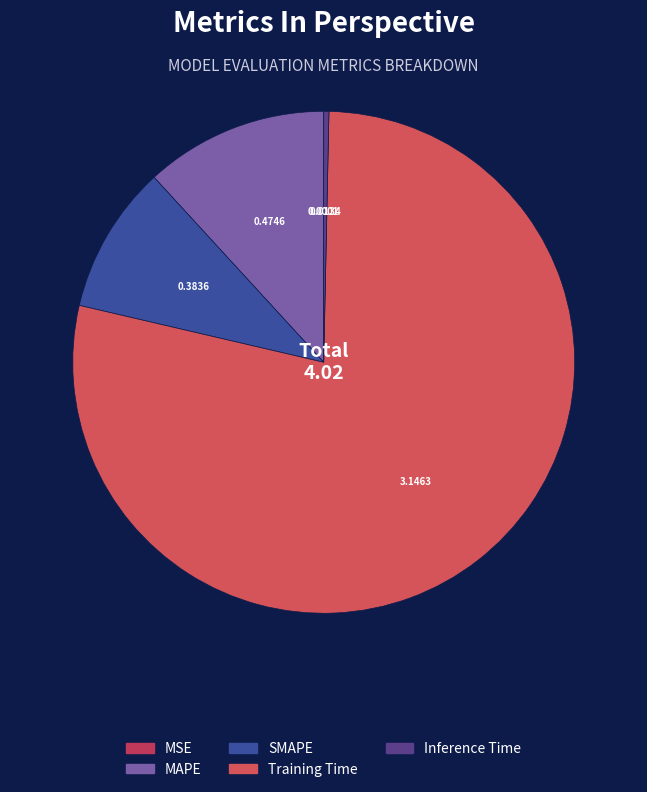

To the nearest percent, what is the combined percentage of SMAPE and MSE?

10%